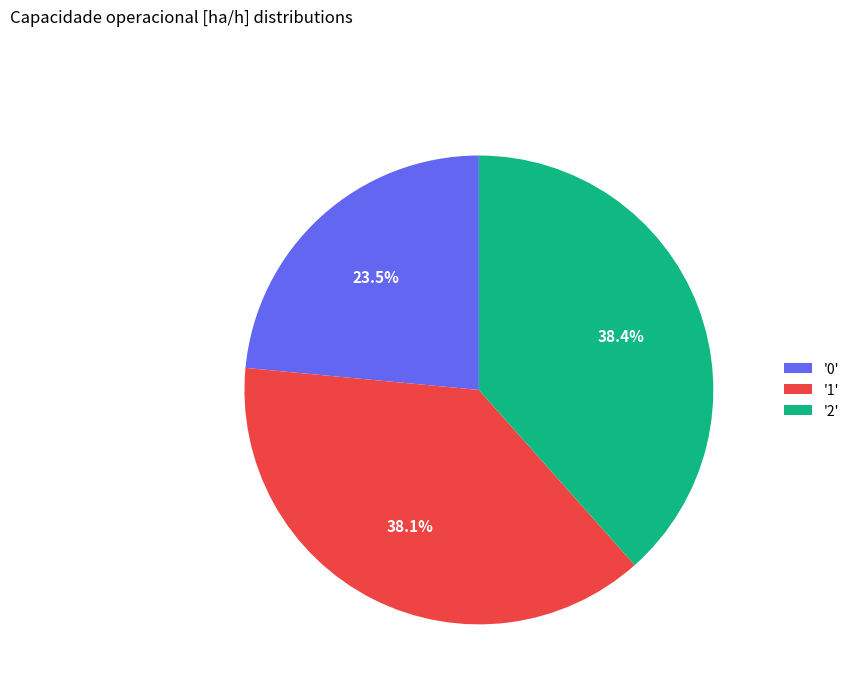

Which has a higher value, '1' or '0'?

'1'